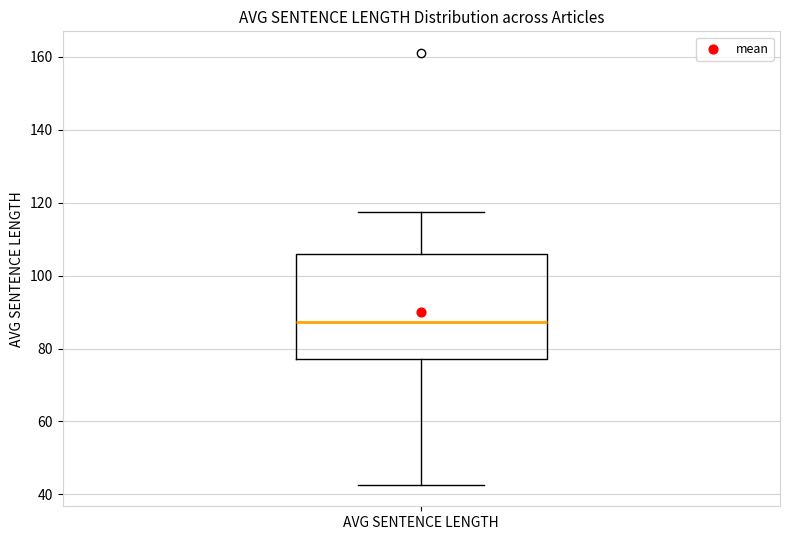

Transcribe this box plot: give where the median line is, the range the box spans, and where the two whiskers end, as read against the y-axis. The values are not printed on the chart, so give them approximately, as read against the axis.

median 88, box 78 to 106, whiskers 42 to 118